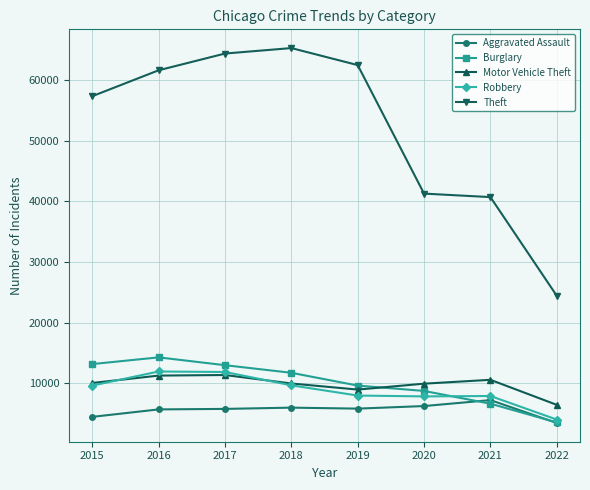

True or false: Robbery and Motor Vehicle Theft intersect in this chart.

True